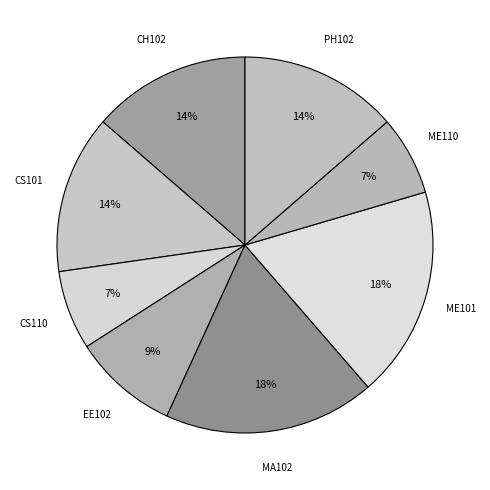

Does CH102 account for over 50% of the chart?

No